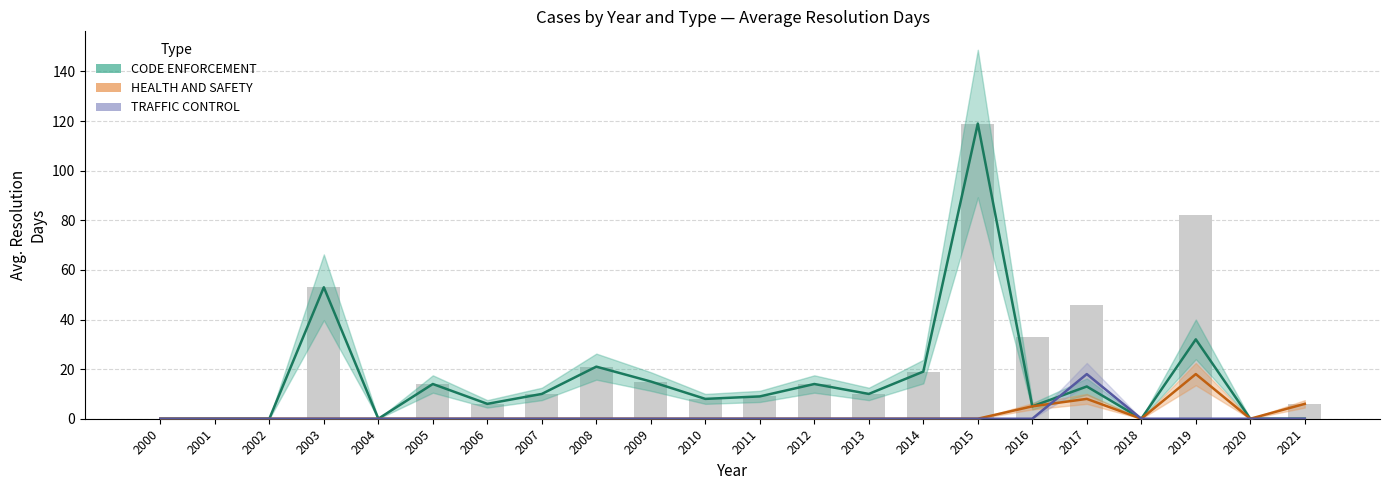

How many values in CODE ENFORCEMENT are above zero?

15